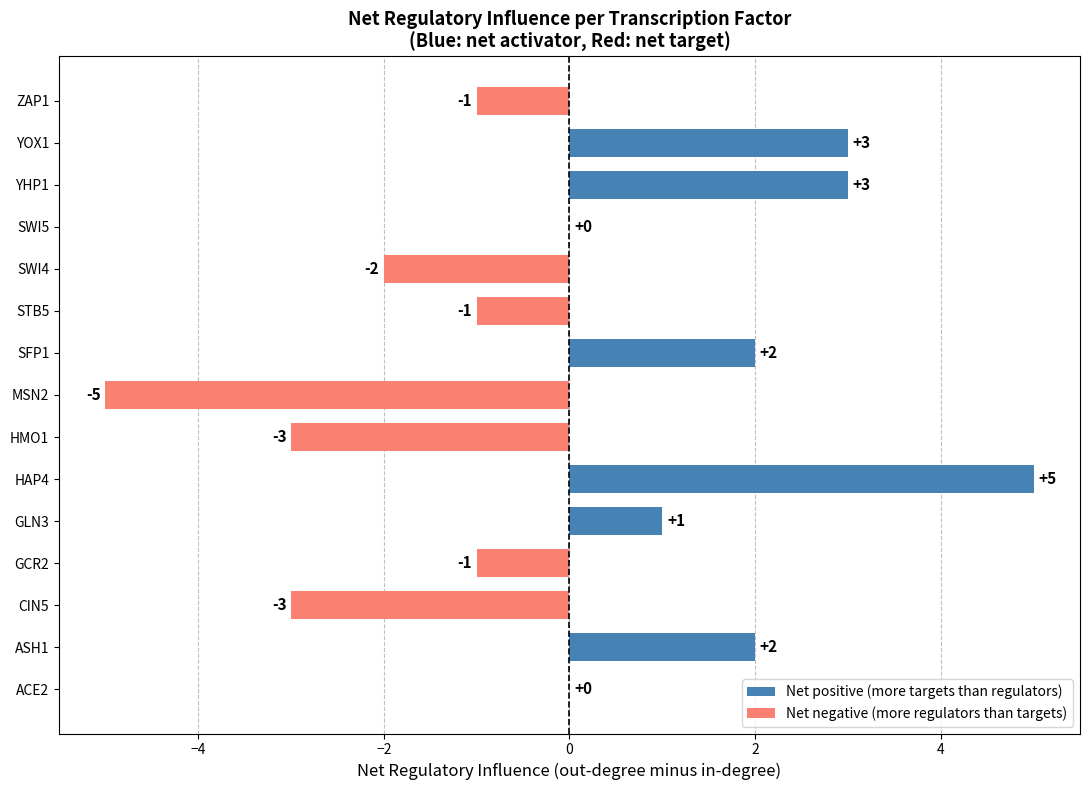

At which category does the chart reach its peak across all series?

HAP4